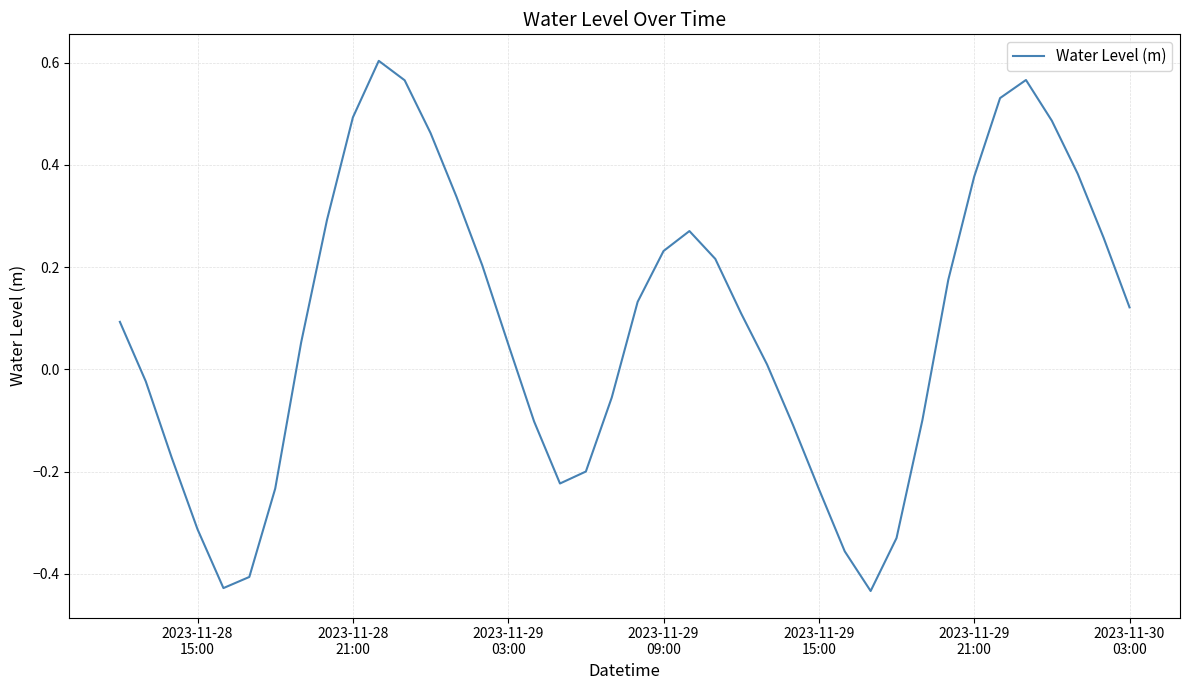

Count the number of data series in this chart.

1